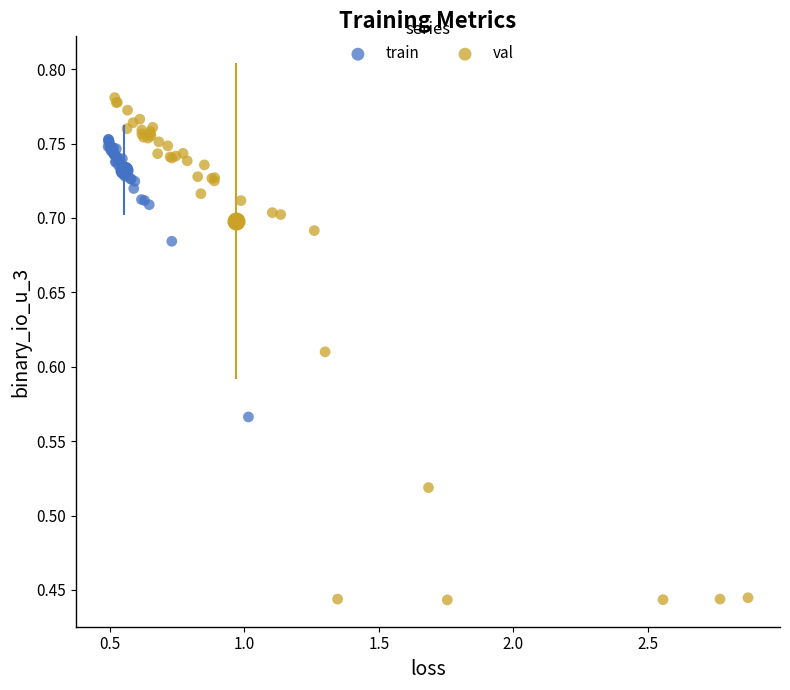

Which series contains the lowest Y value?

val